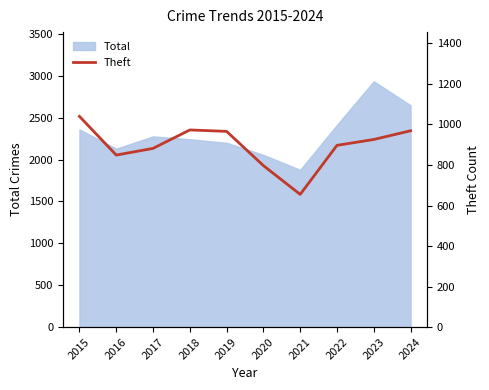

The Total series shows 2648 at 2024. True or false?

True